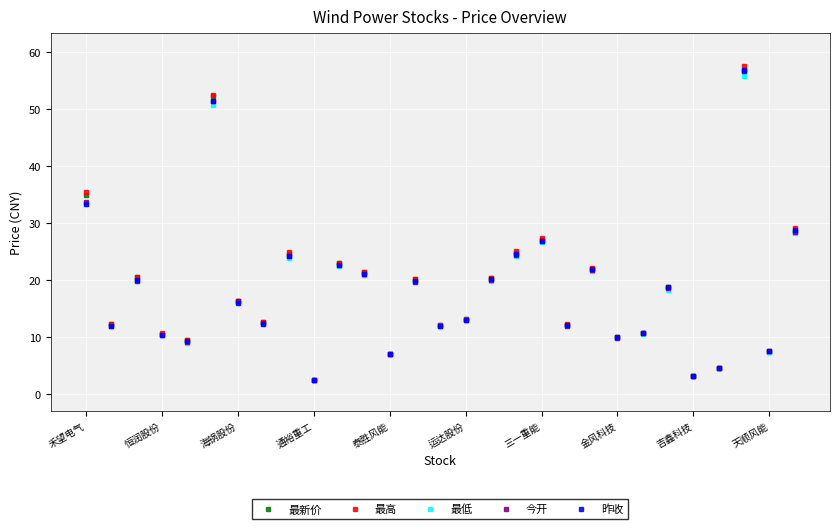

What is the smallest value displayed?

2.4